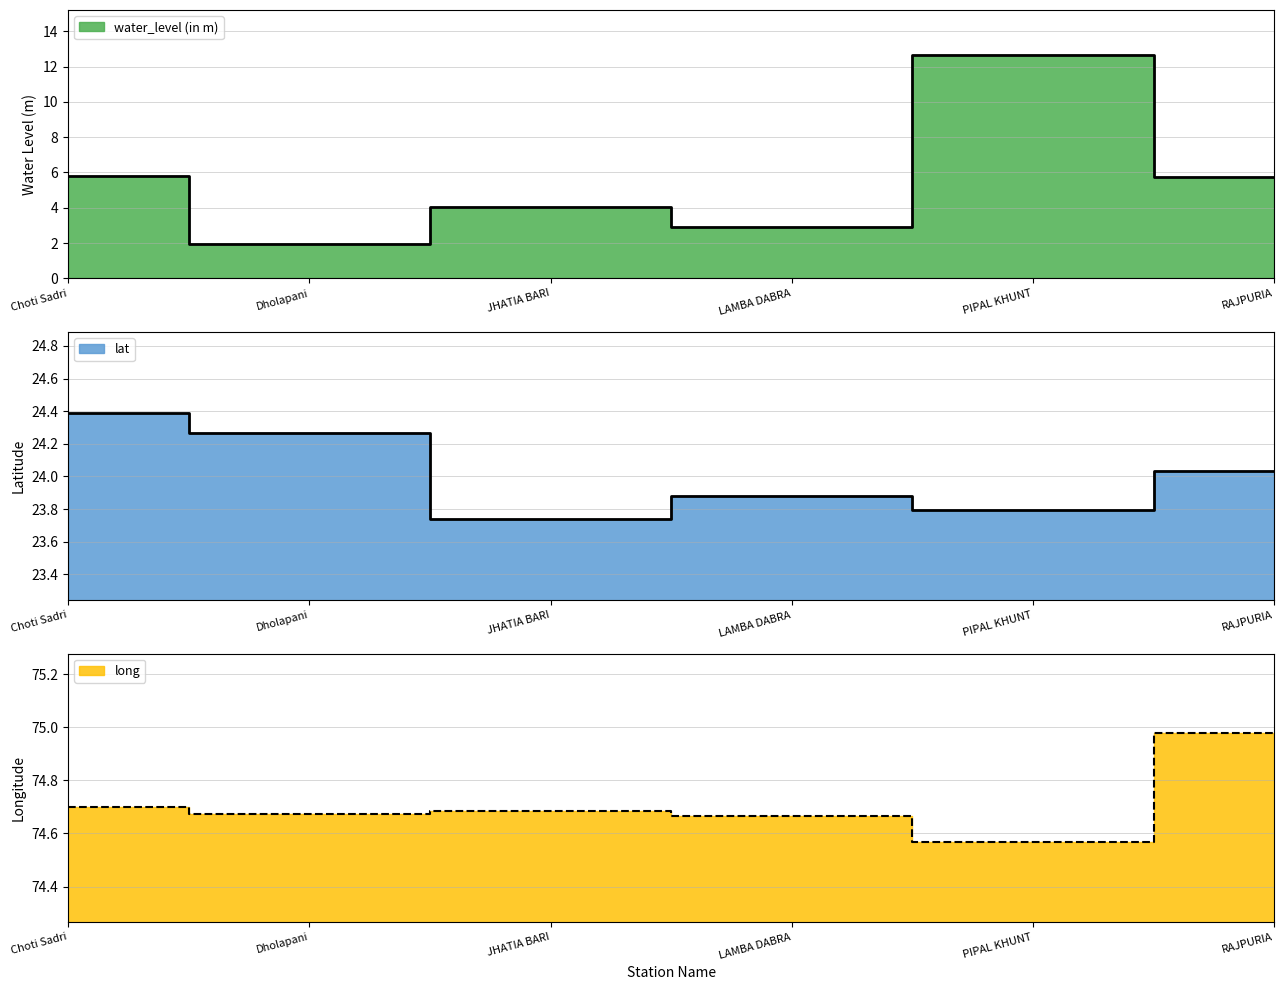

Which series has the widest spread of values?

water_level (in m)